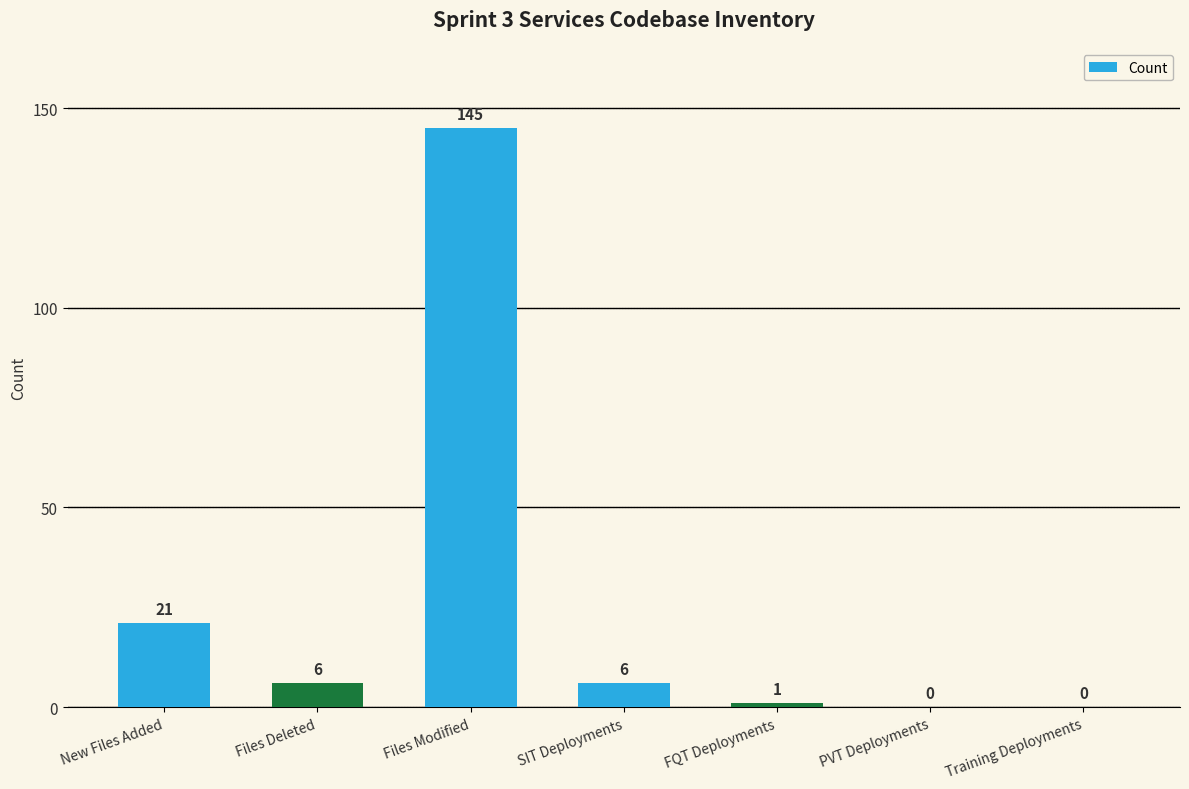

True or false: the data shows 1 at FQT Deployments.

True